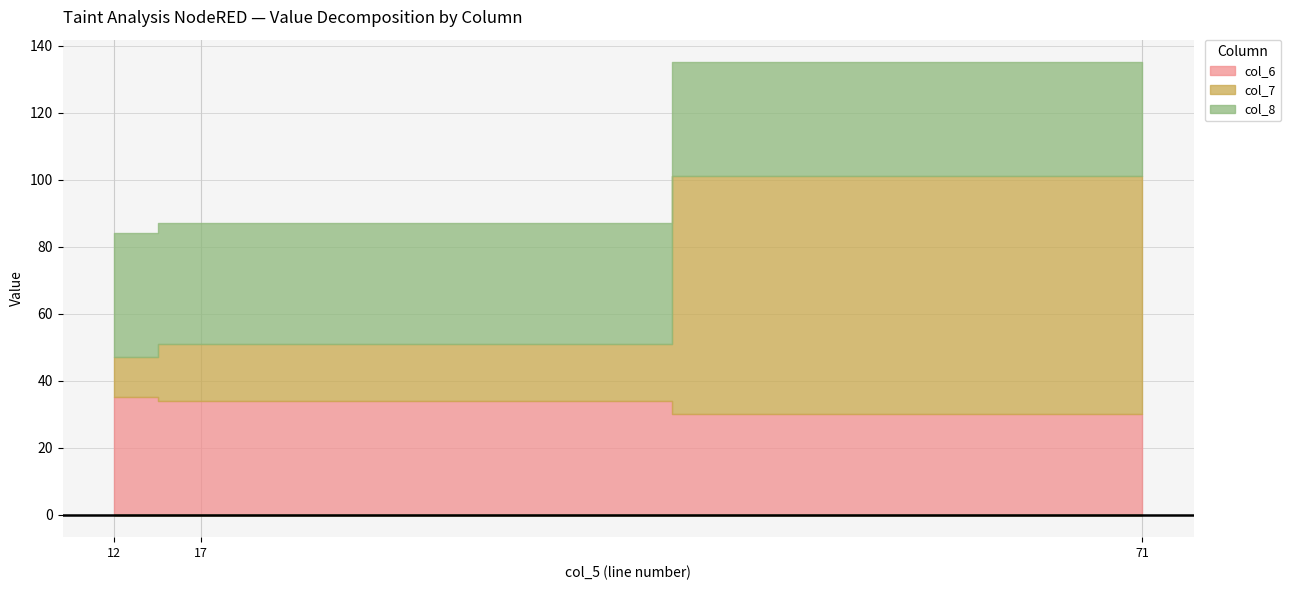

How many col_6 values are between 30 and 35?

3